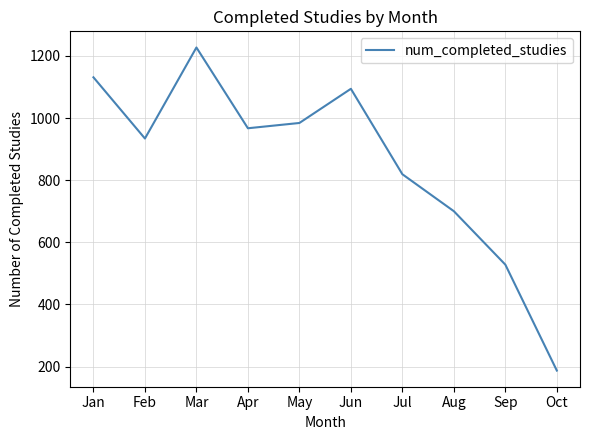

What is the sum of all values?

8571